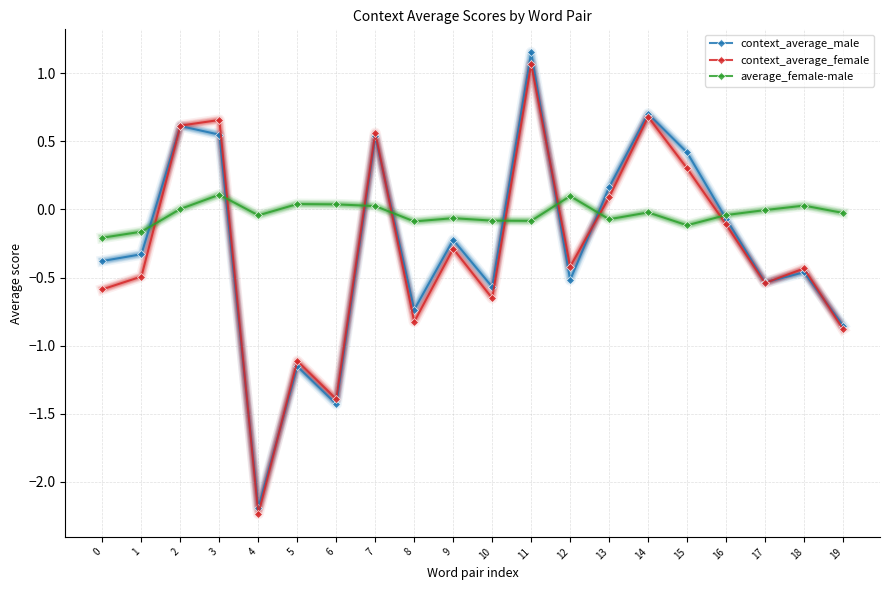

Is the value of context_average_female at 8 greater than the value of context_average_male at 2?

No